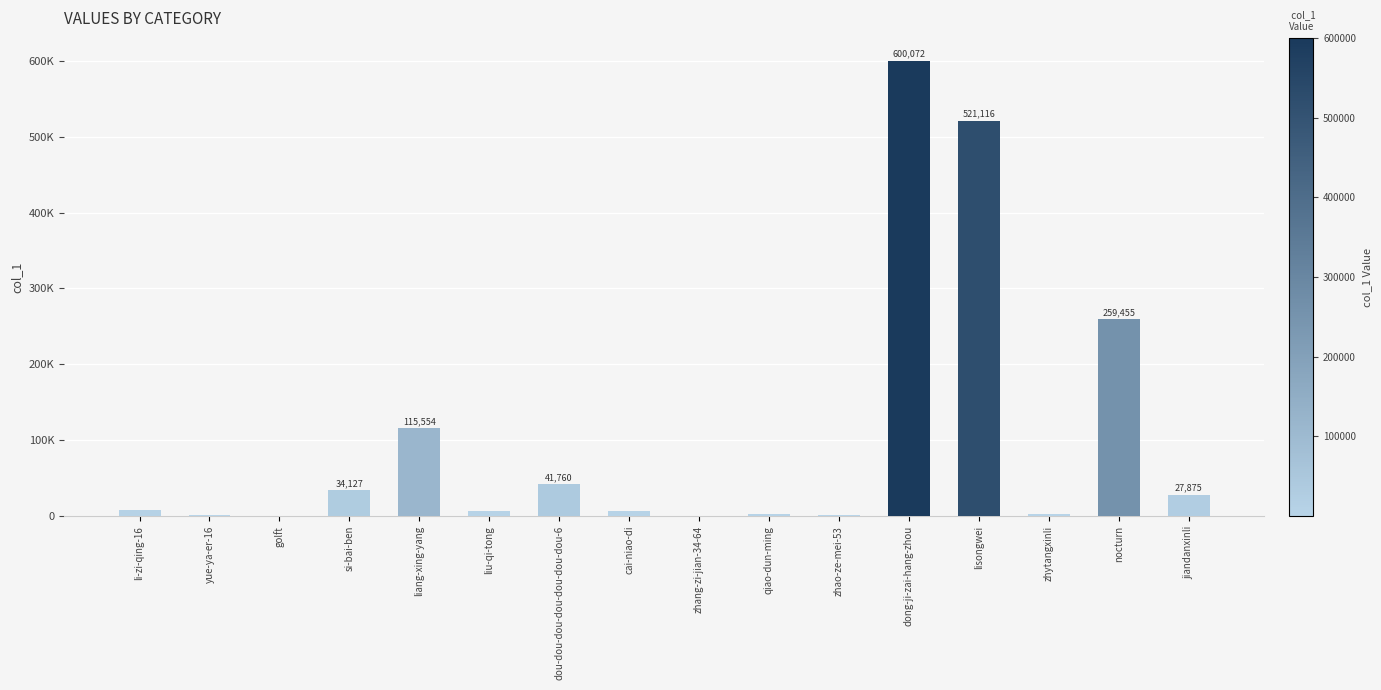

True or false: the data shows 710 at zhao-ze-mei-53.

False